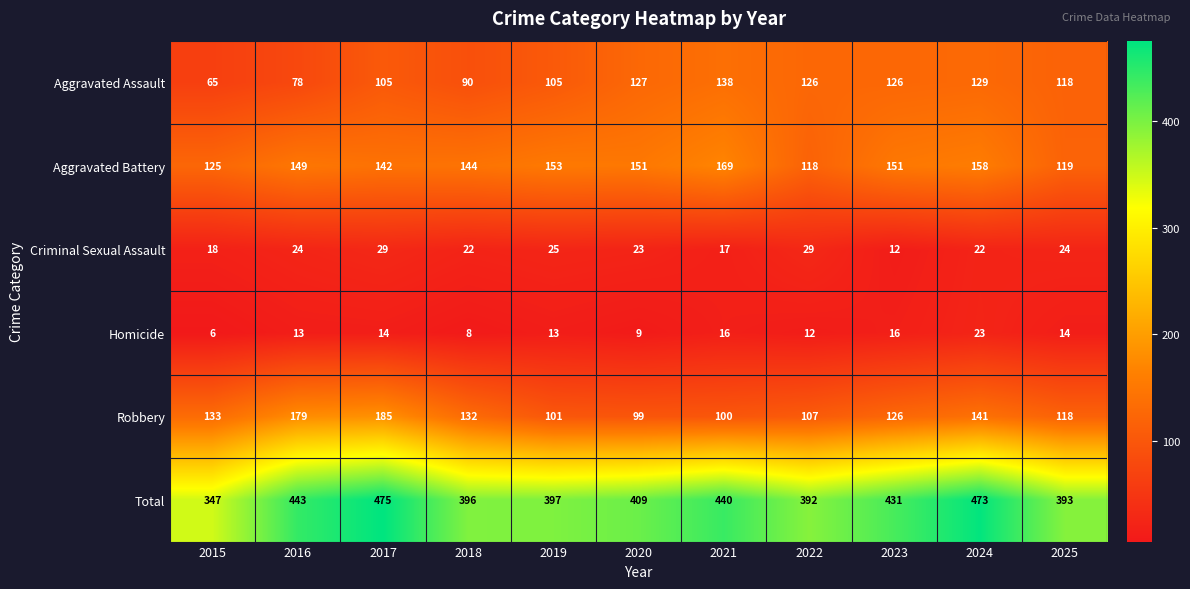

Count the number of categories in the chart.

11